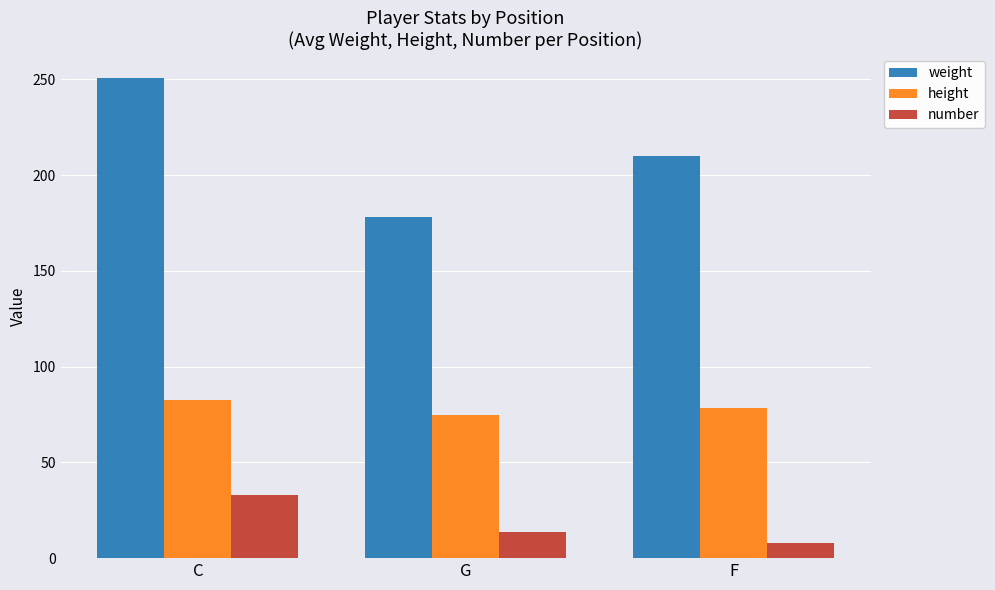

Between C and F, which series saw the biggest shift?

weight